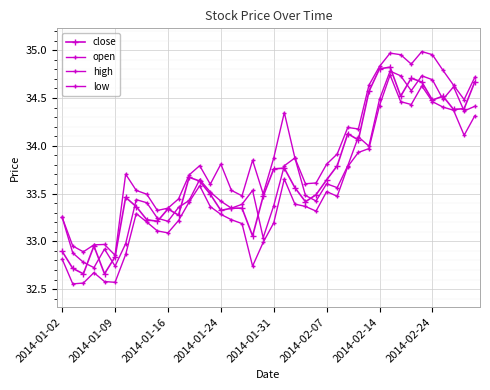

True or false: close and low intersect in this chart.

False